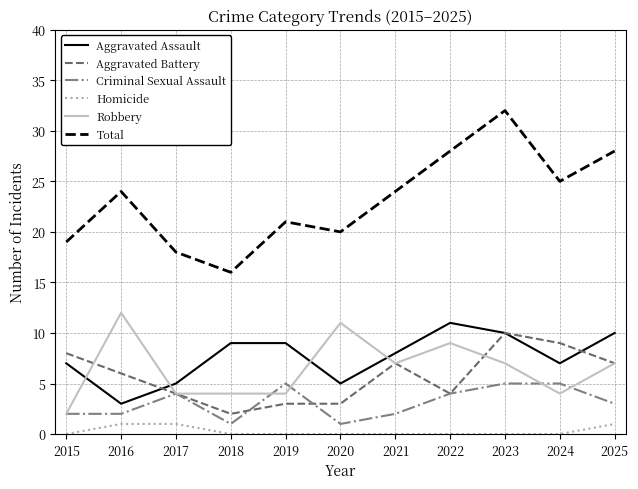

Which series has the largest total across all categories?

Total